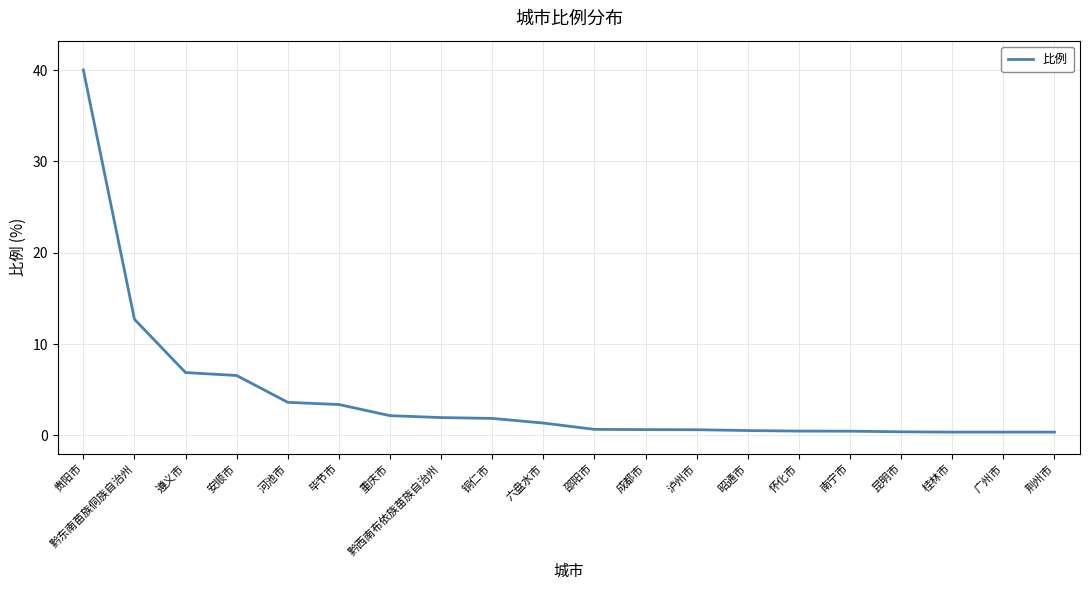

What is the difference between the maximum and minimum values?

39.7